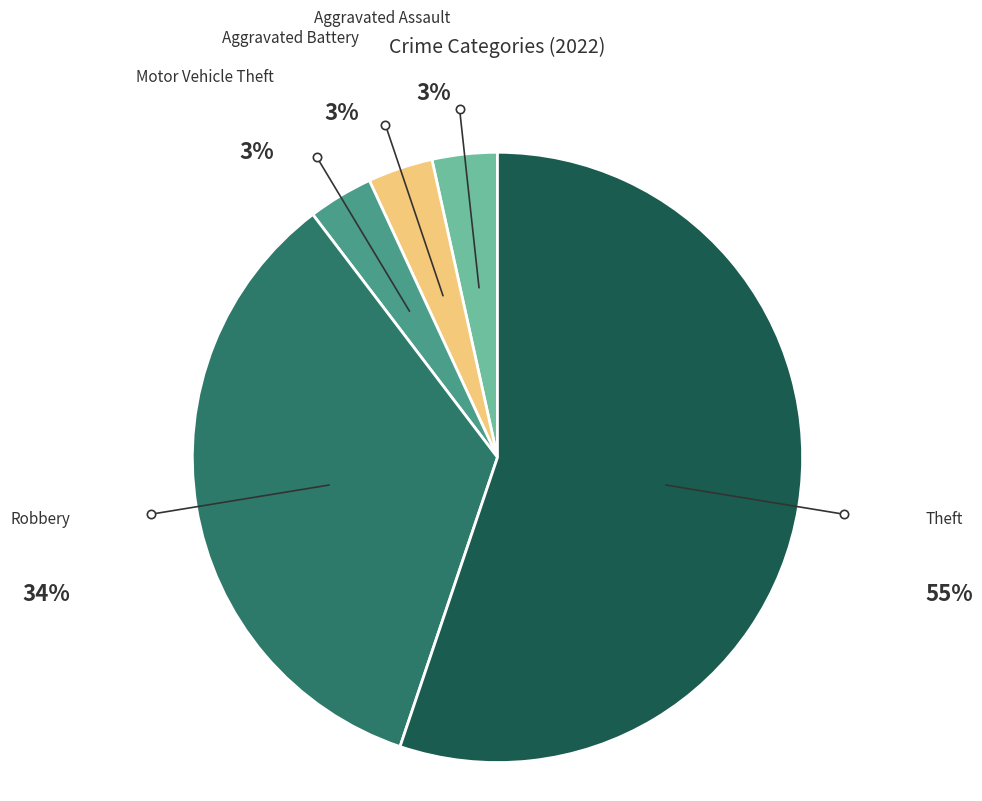

True or false: Aggravated Assault accounts for 3% of the total.

True